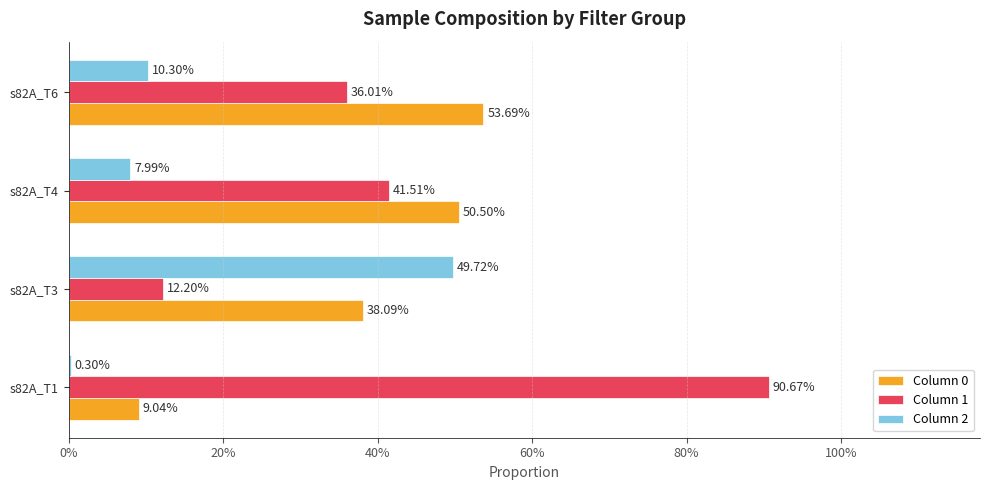

What position from the left is 60%?

4